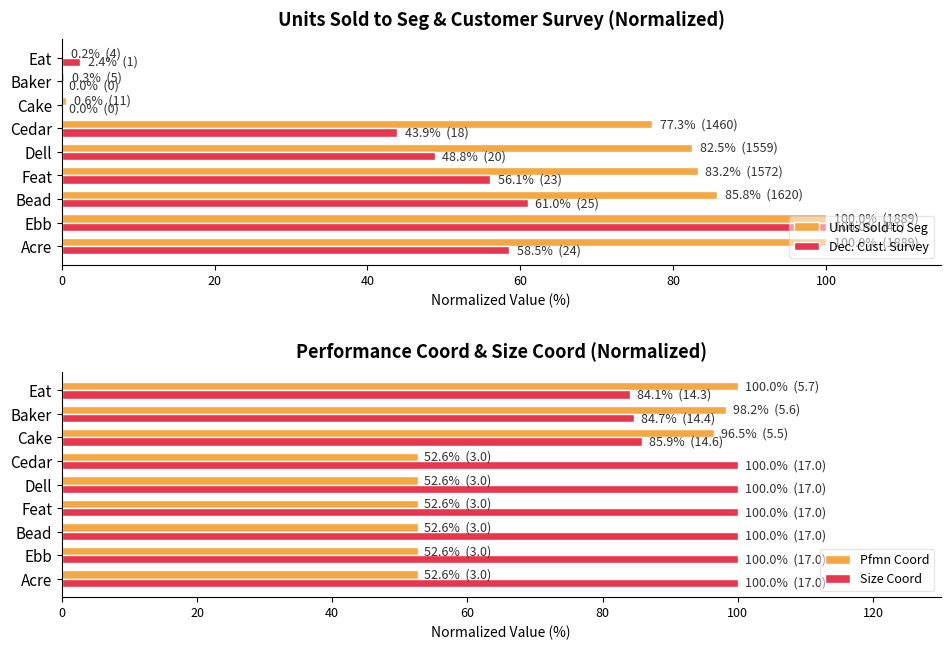

Count the number of data series in this chart.

4